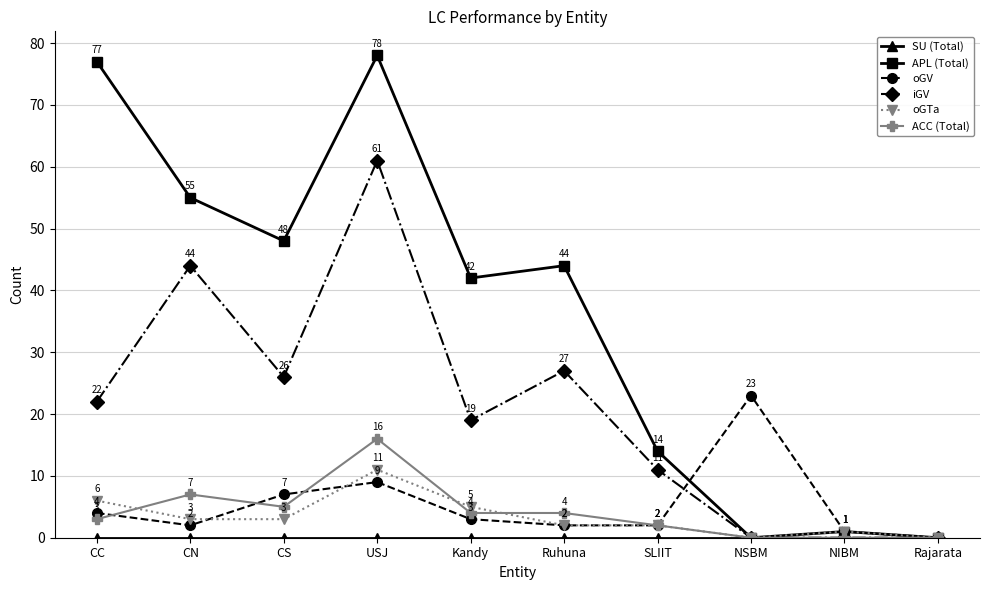

What is the greatest value displayed?

78